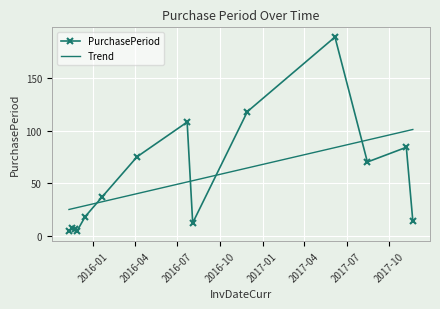

List the labels in order of value, smallest first.

2015-11-10, 2015-11-27, 2015-11-23, 2015-11-17, 2016-08-03, 2017-11-21, 2015-12-15, 2016-01-21, 2017-08-15, 2016-04-05, 2017-11-07, 2016-07-22, 2016-11-29, 2017-06-06